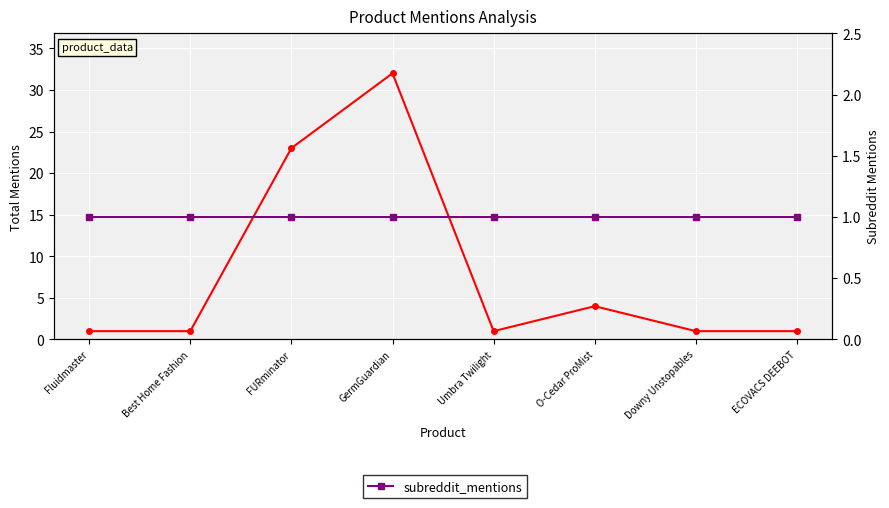

How many lines are shown in the chart?

2